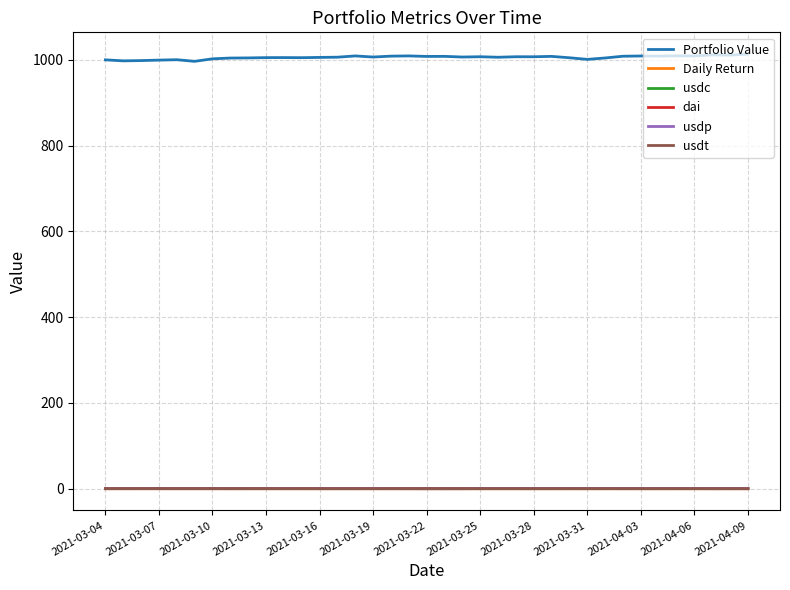

True or false: usdt has more than 0 interior local peaks.

True